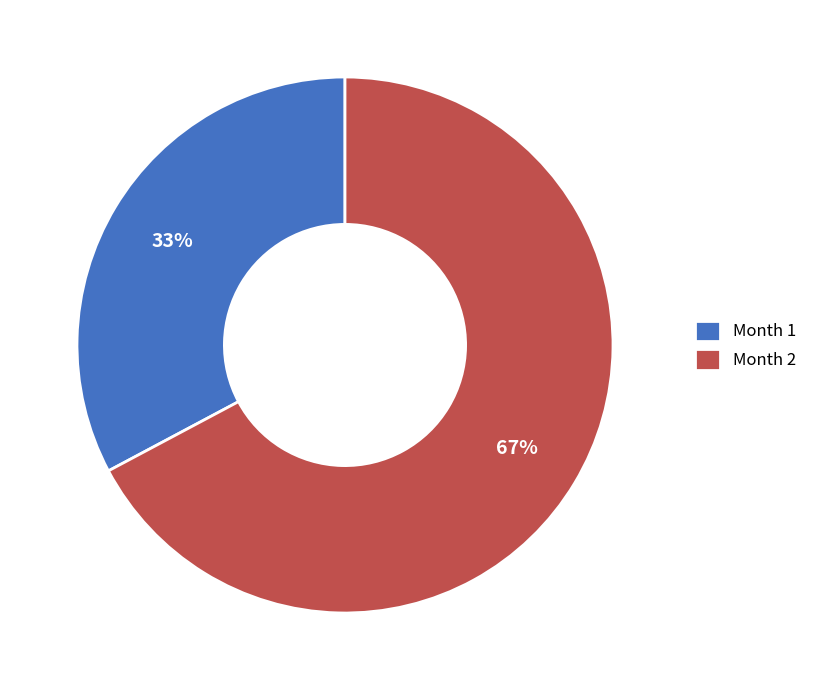

Does Month 1 account for over 50% of the chart?

No